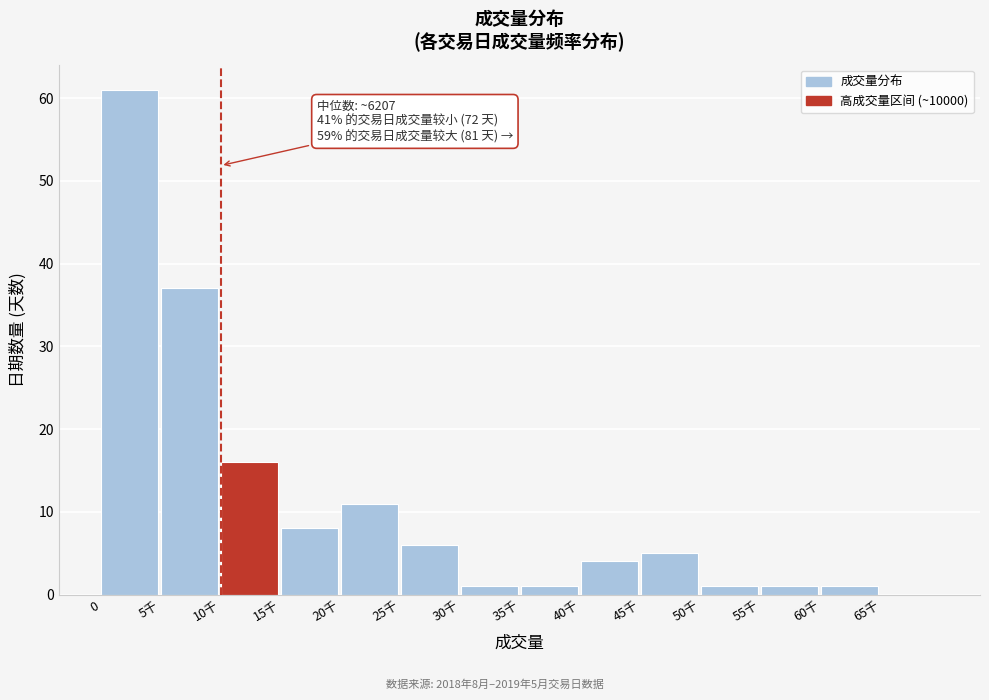

Reading left to right, what are all the values shown in this chart?

0=61	5千=37	10千=16	15千=8	20千=11	25千=6	30千=1	35千=1	40千=4	45千=5	50千=1	55千=1	60千=1	65千=0